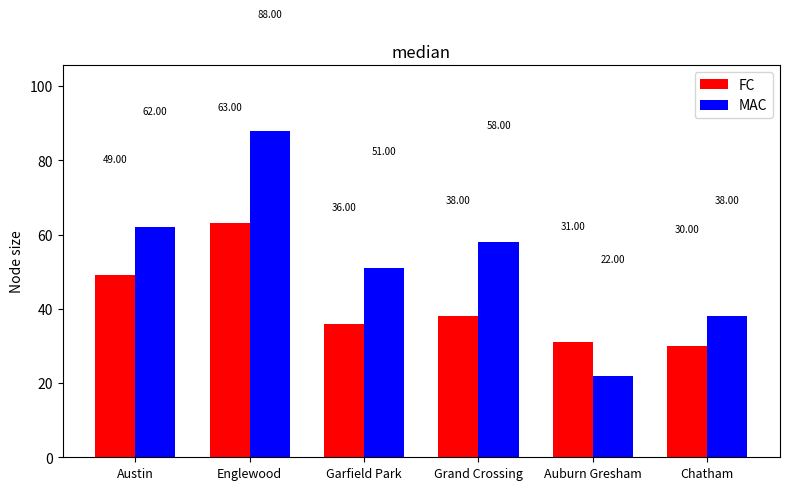

Which series has the largest total across all categories?

MAC